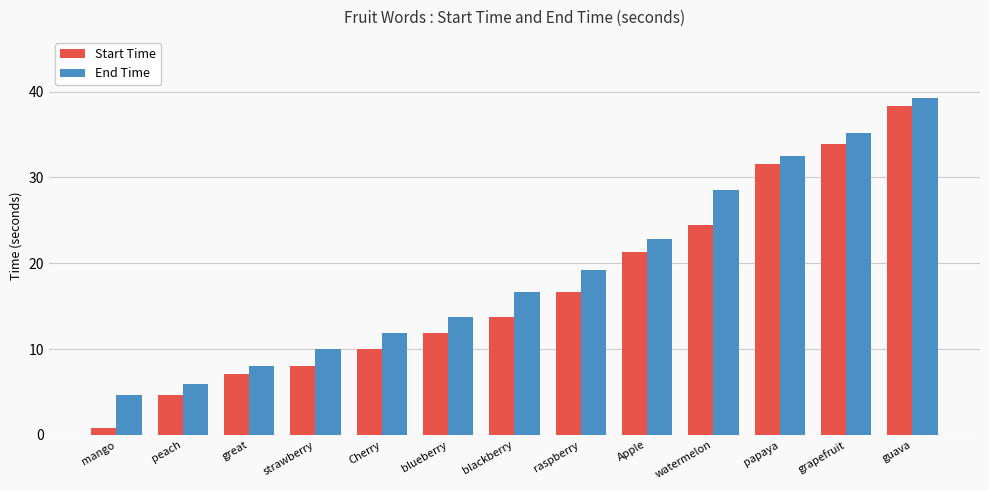

What is the difference between the maximum and second lowest values in the Start Time series?

33.7